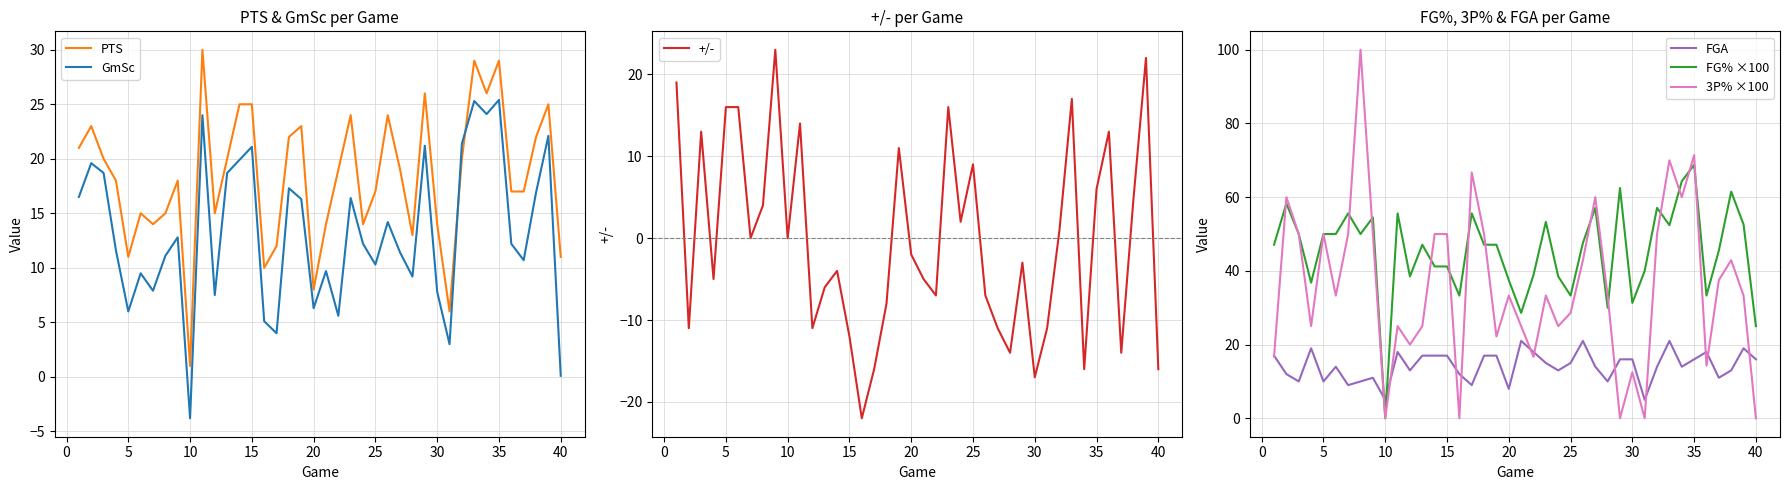

What is the maximum value for +/-?

23